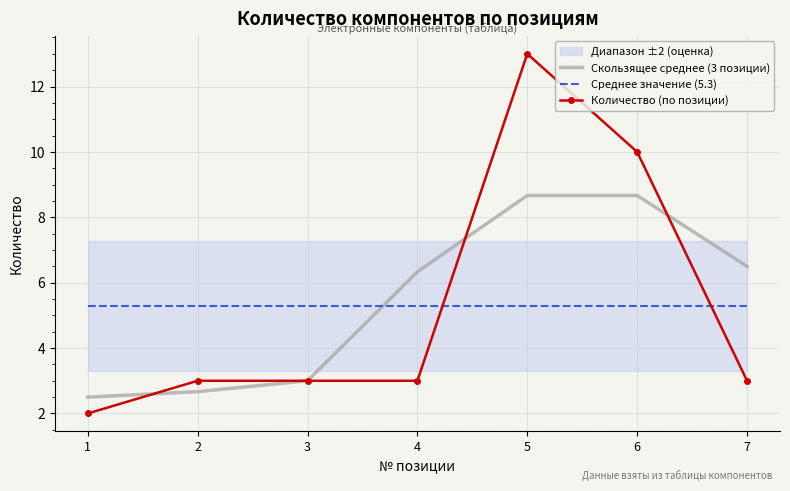

How many lines are shown in the chart?

3